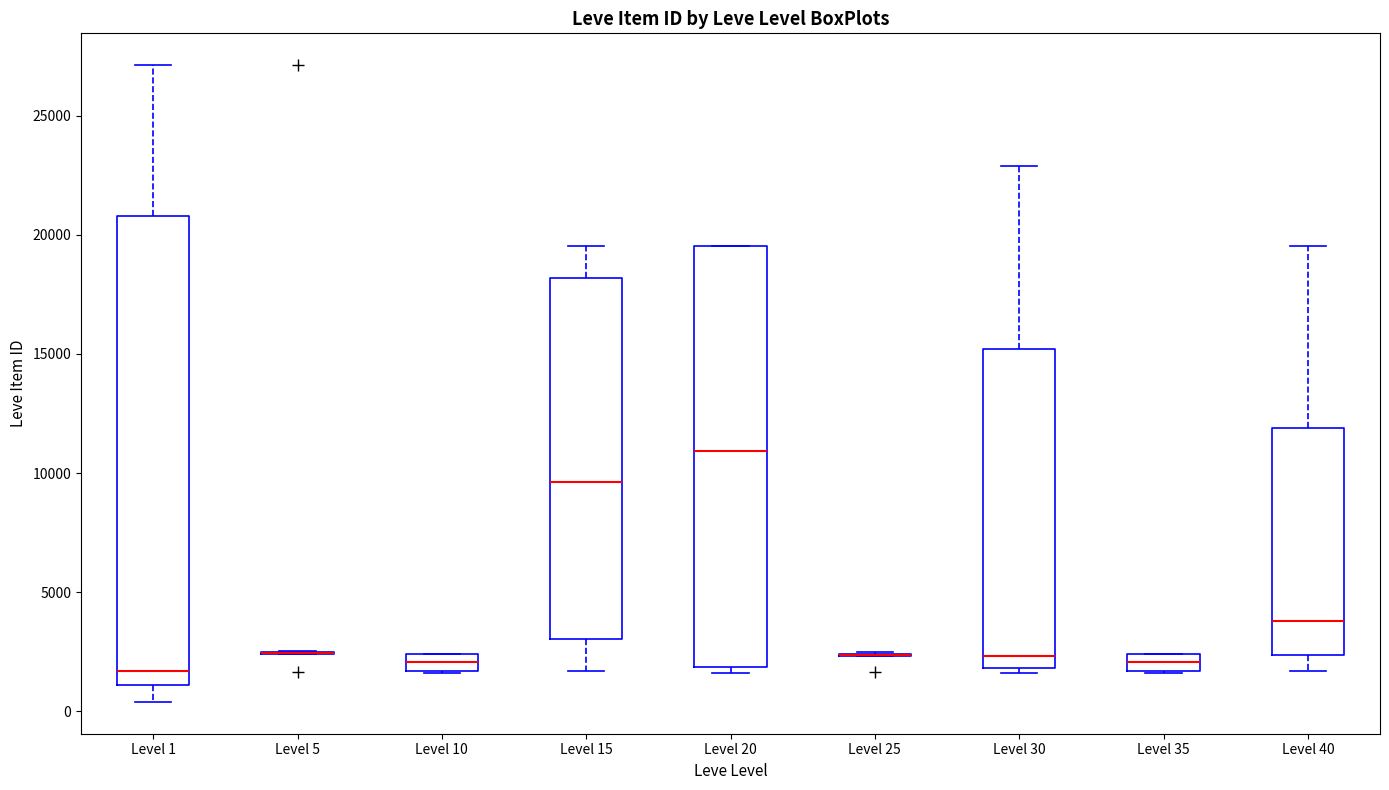

Where is the lower edge of the box for Level 30 on the y-axis? The values are not printed on the chart, so give them approximately, as read against the axis.

2000